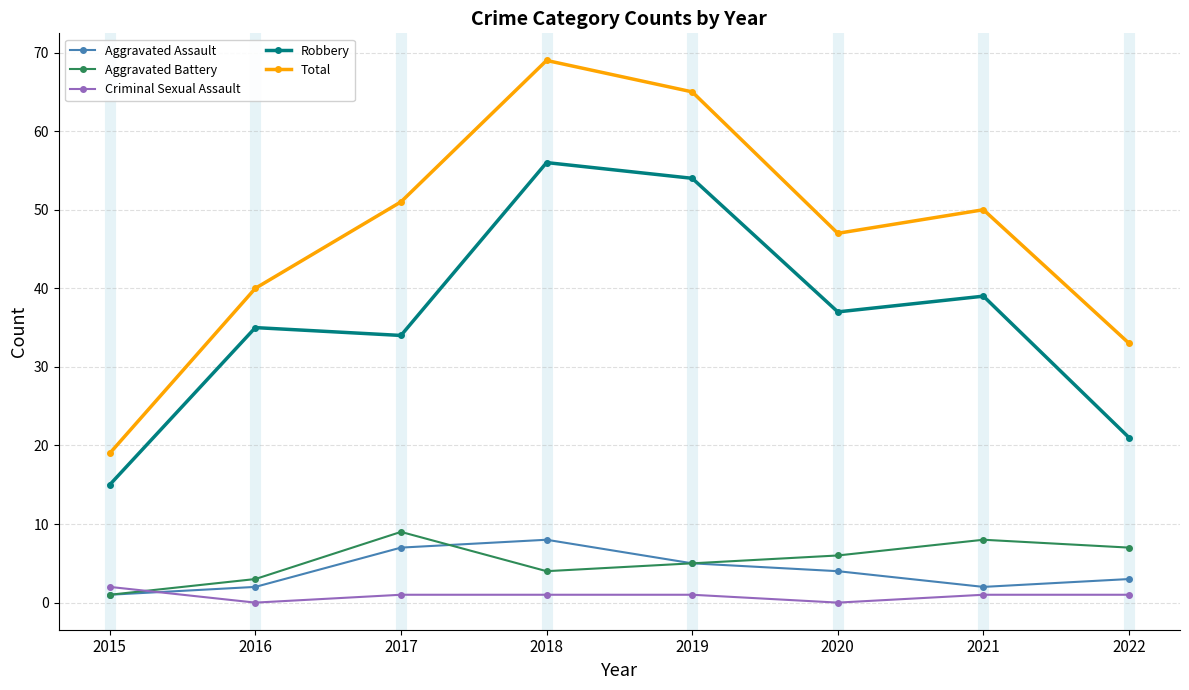

True or false: Aggravated Assault has more than 2 interior local peaks.

False